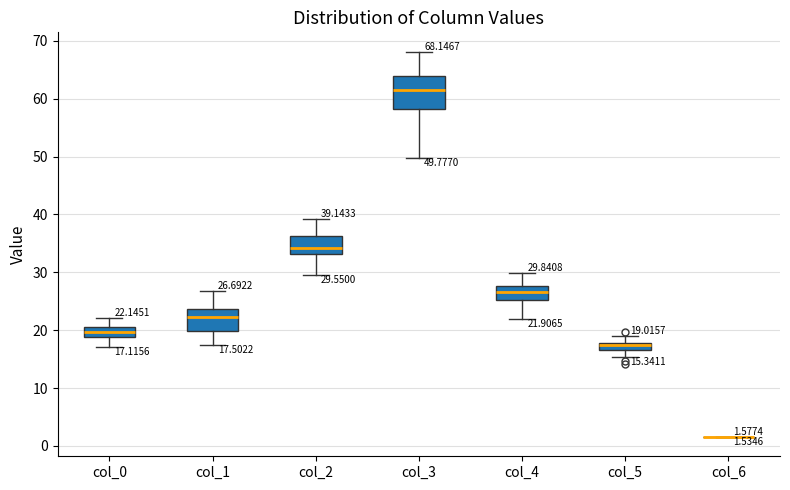

Which box is the tallest, from its lower edge to its upper edge?

col_3